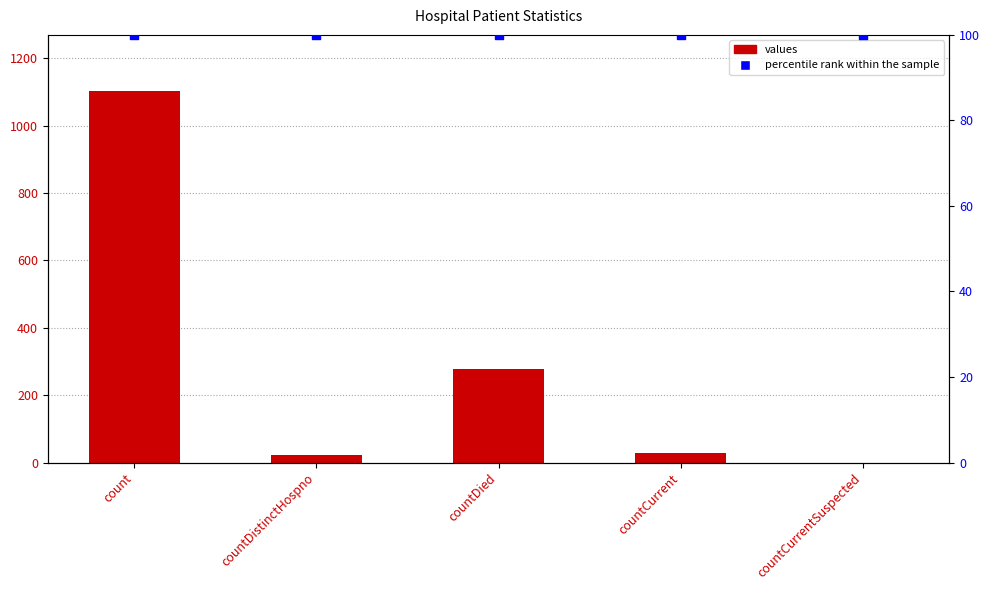

Which series reaches the maximum Y coordinate?

values